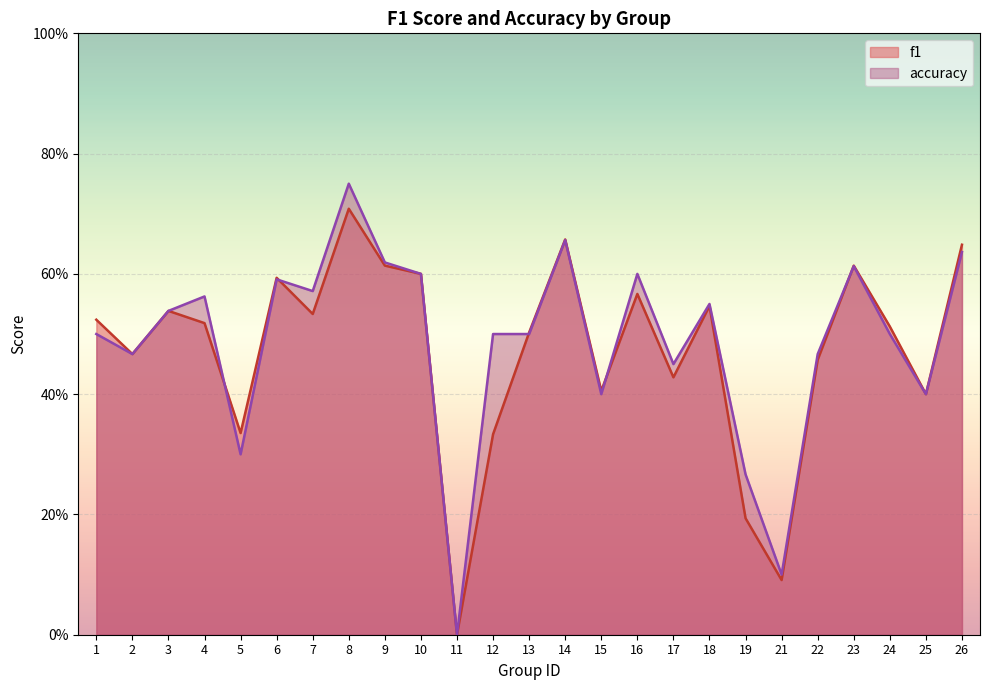

How many interior local peaks does the f1 series have?

7